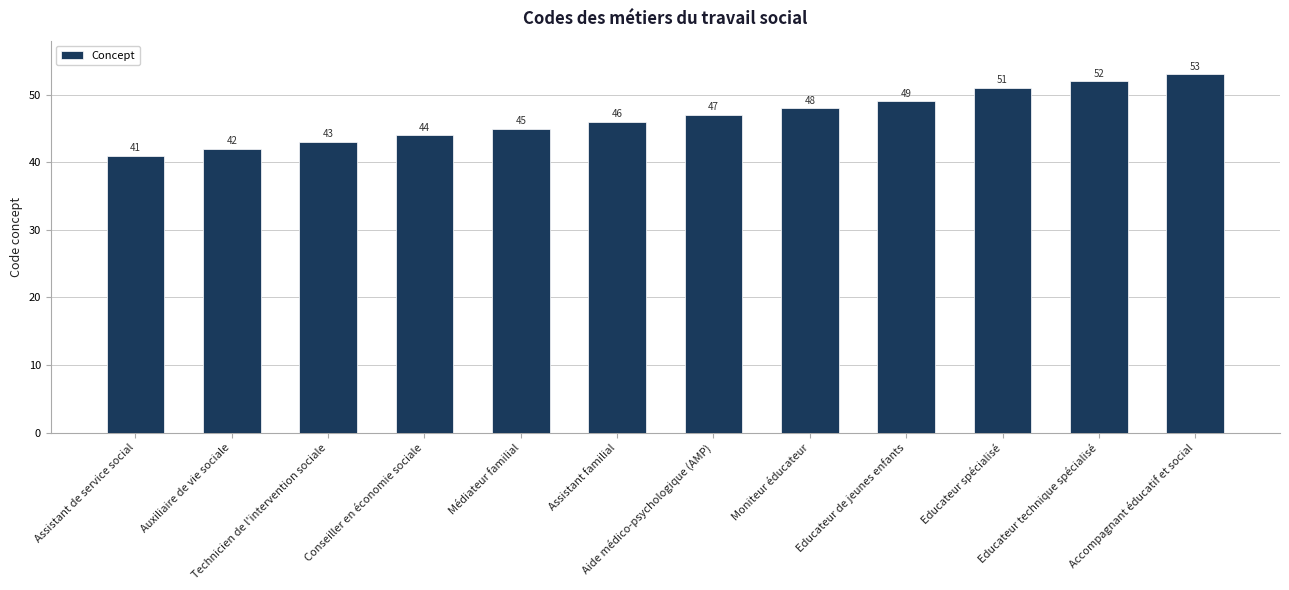

Rank the categories by value from lowest to highest.

Assistant de service social, Auxiliaire de vie sociale, Technicien de l'intervention sociale, Conseiller en économie sociale, Médiateur familial, Assistant familial, Aide médico-psychologique (AMP), Moniteur éducateur, Educateur de jeunes enfants, Educateur spécialisé, Educateur technique spécialisé, Accompagnant éducatif et social